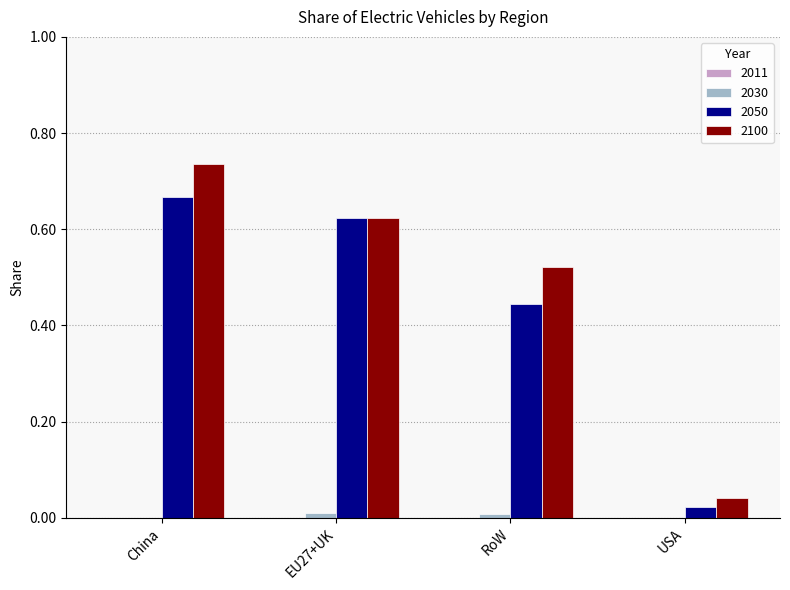

At which label does 2050 reach its peak?

China